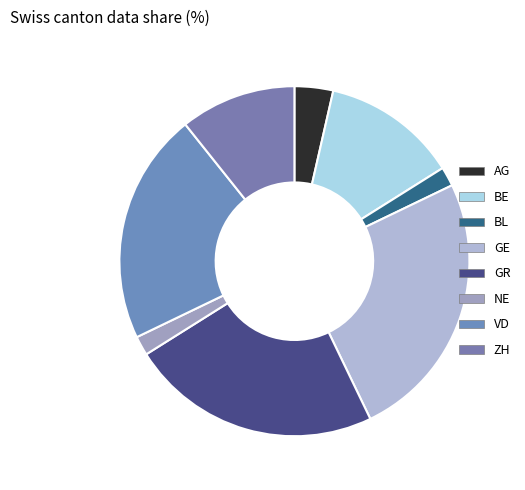

Which category has the smallest portion of the pie?

BL